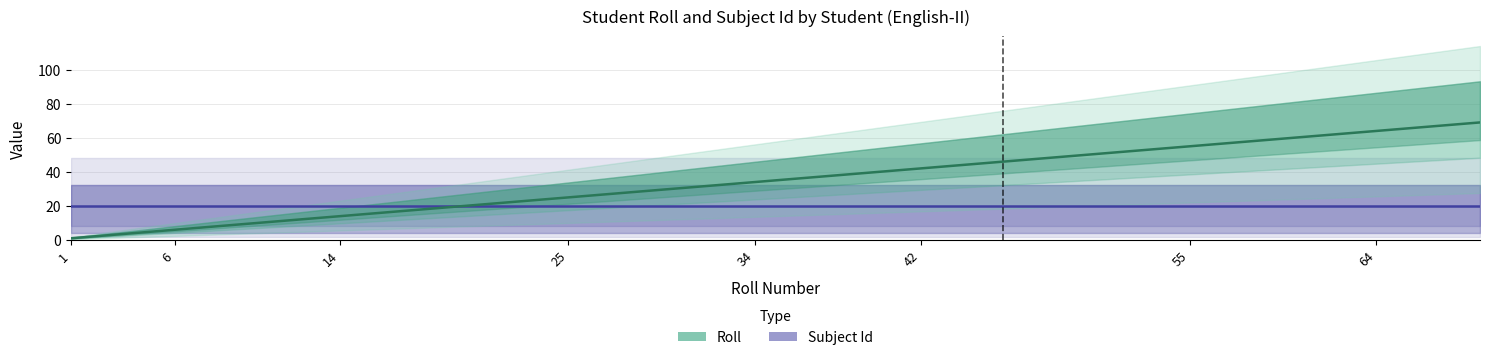

True or false: the data shows 12 at 22.

False